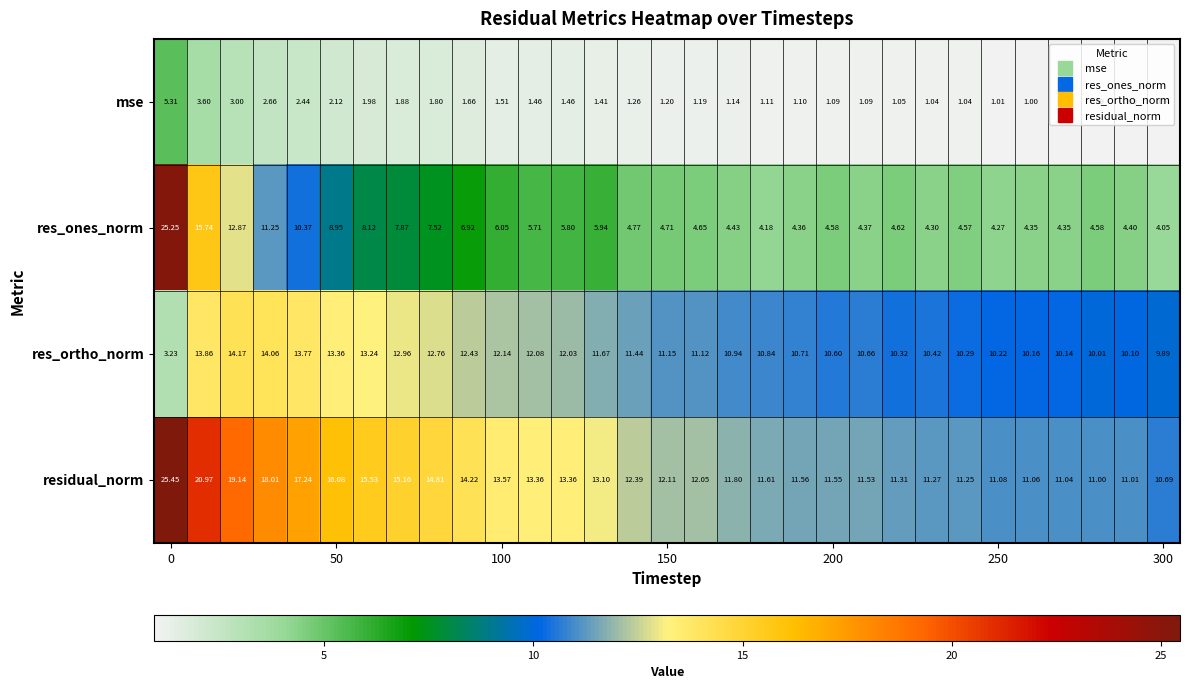

Which series has the largest range (max minus min)?

res_ones_norm